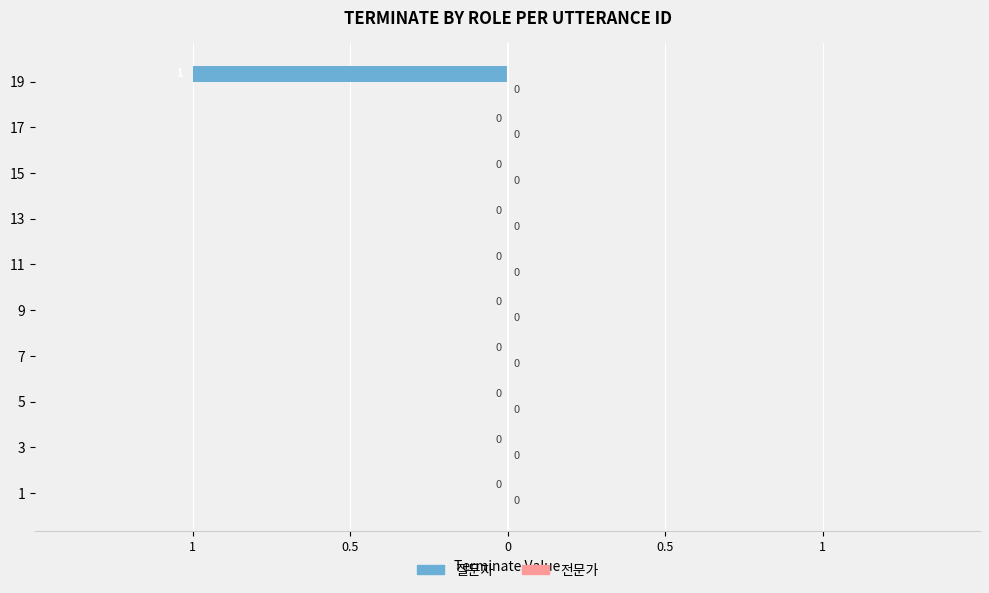

Are the bars horizontal?

Yes